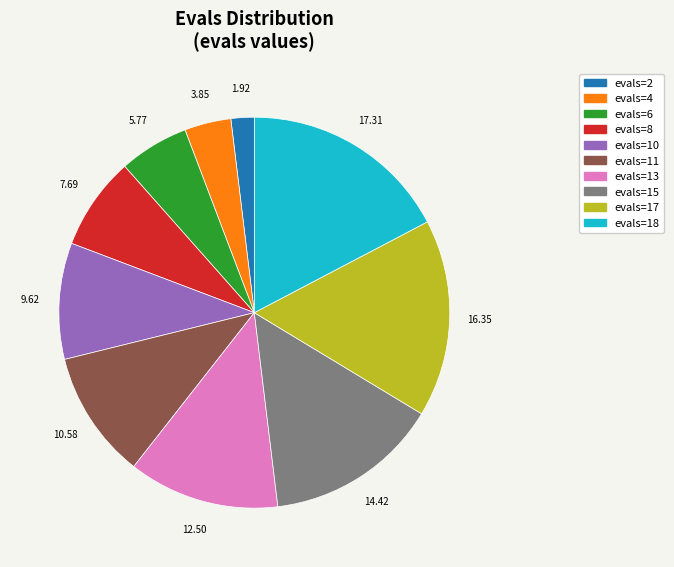

How many segments does this pie chart have?

10